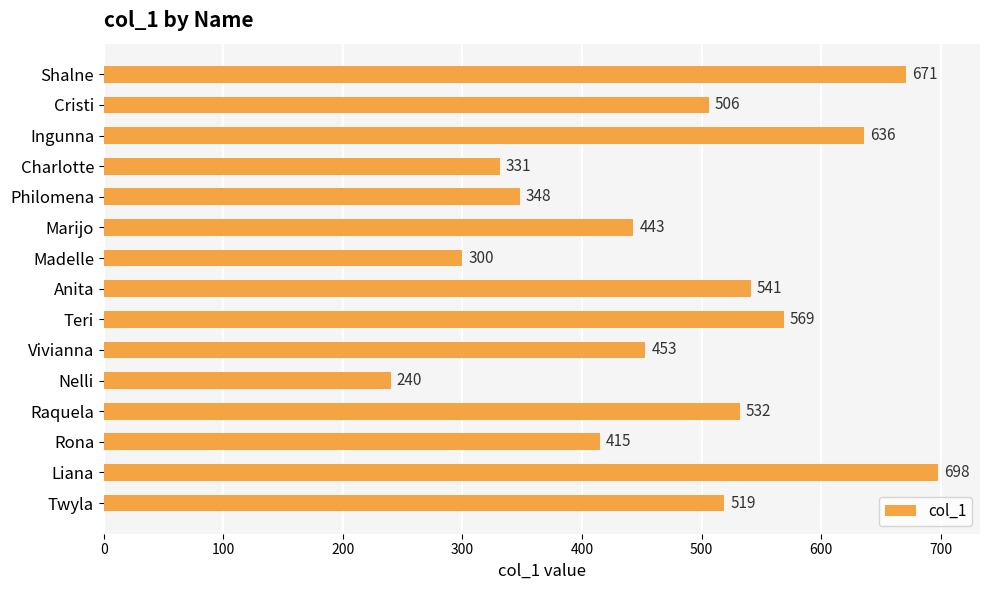

Where is the data nearest to the value 469?

Vivianna